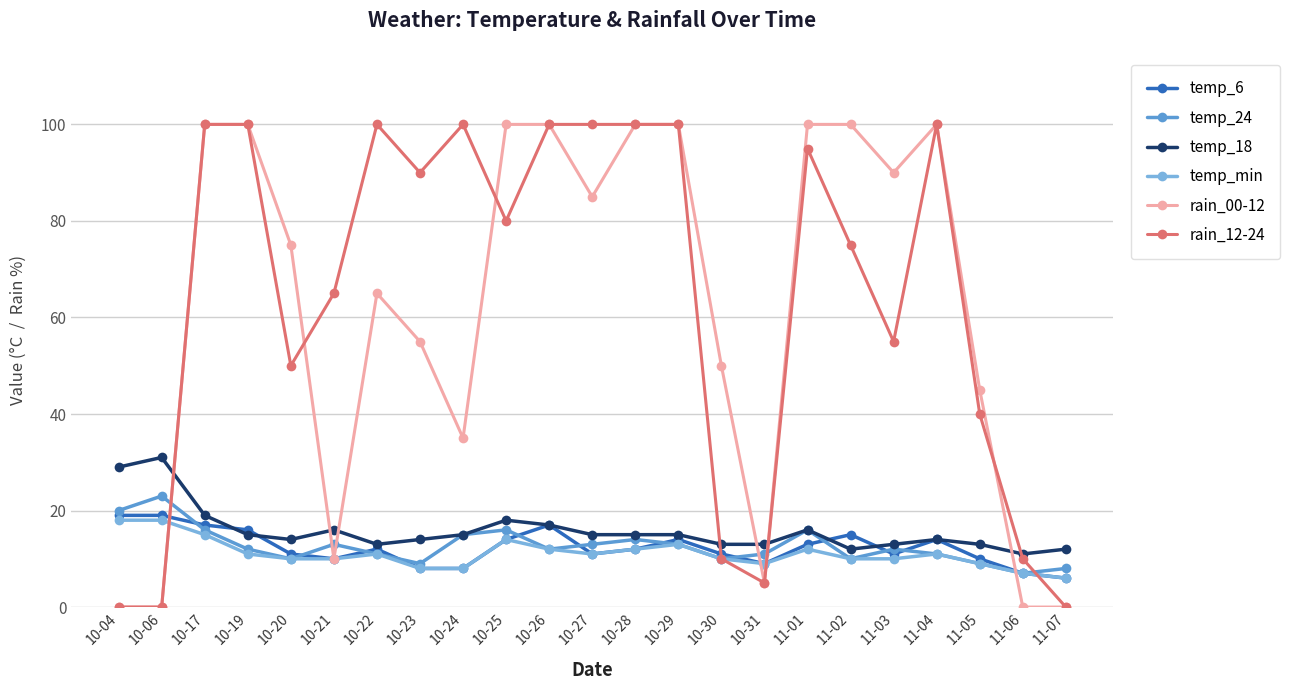

What is the difference between the rain_12-24 values at 10-31 and 11-03?

50